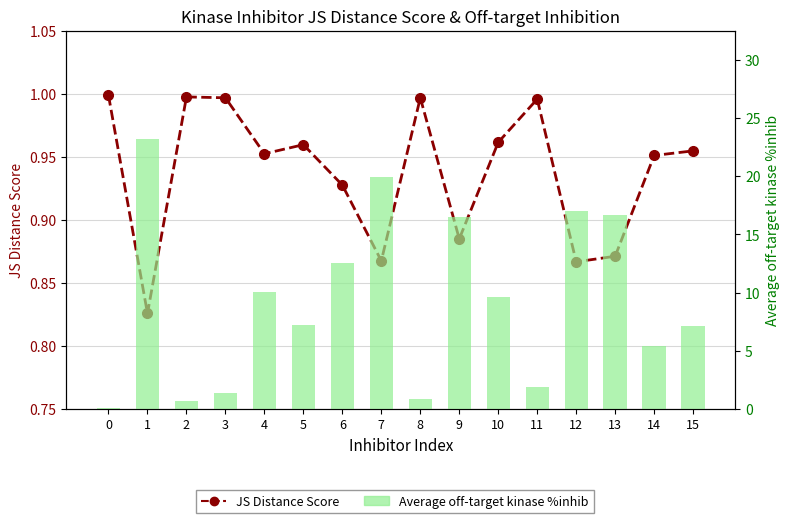

How many distinct data groups are displayed?

2